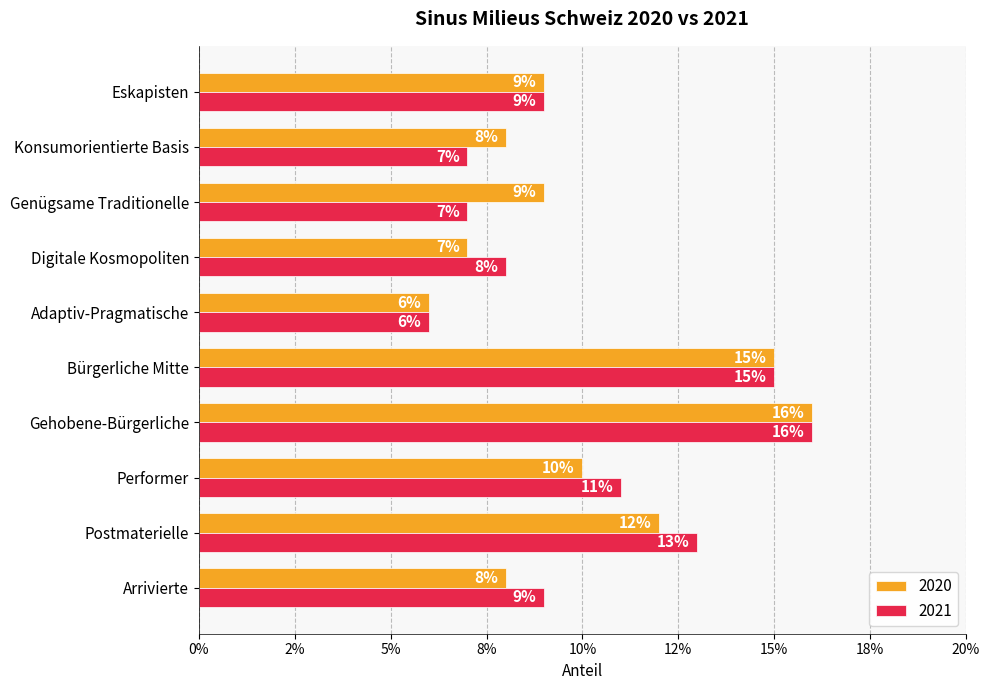

Count the 2021 values in the range 0 to 1.

10